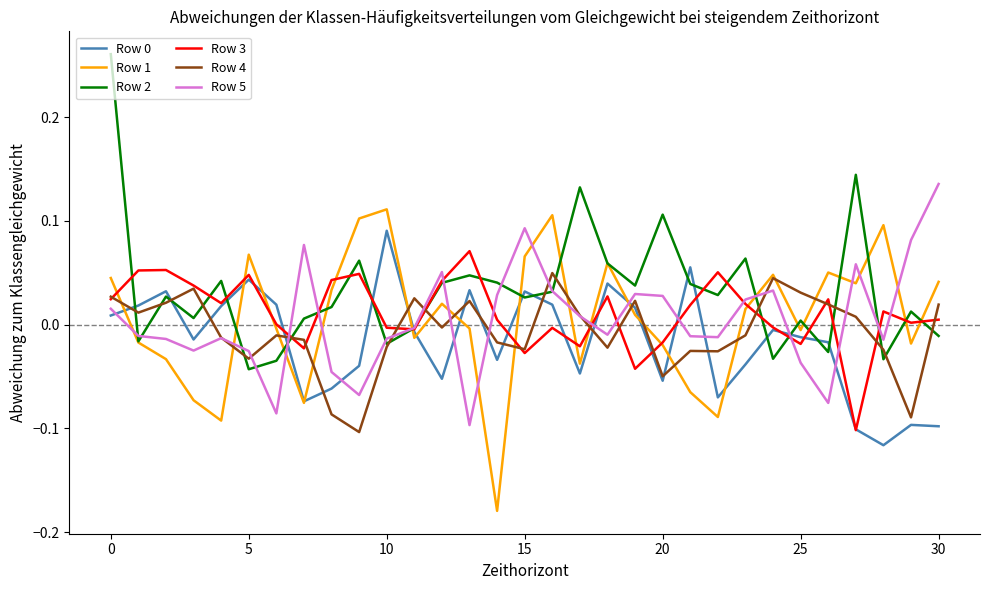

Which series has the largest total across all categories?

Row 2